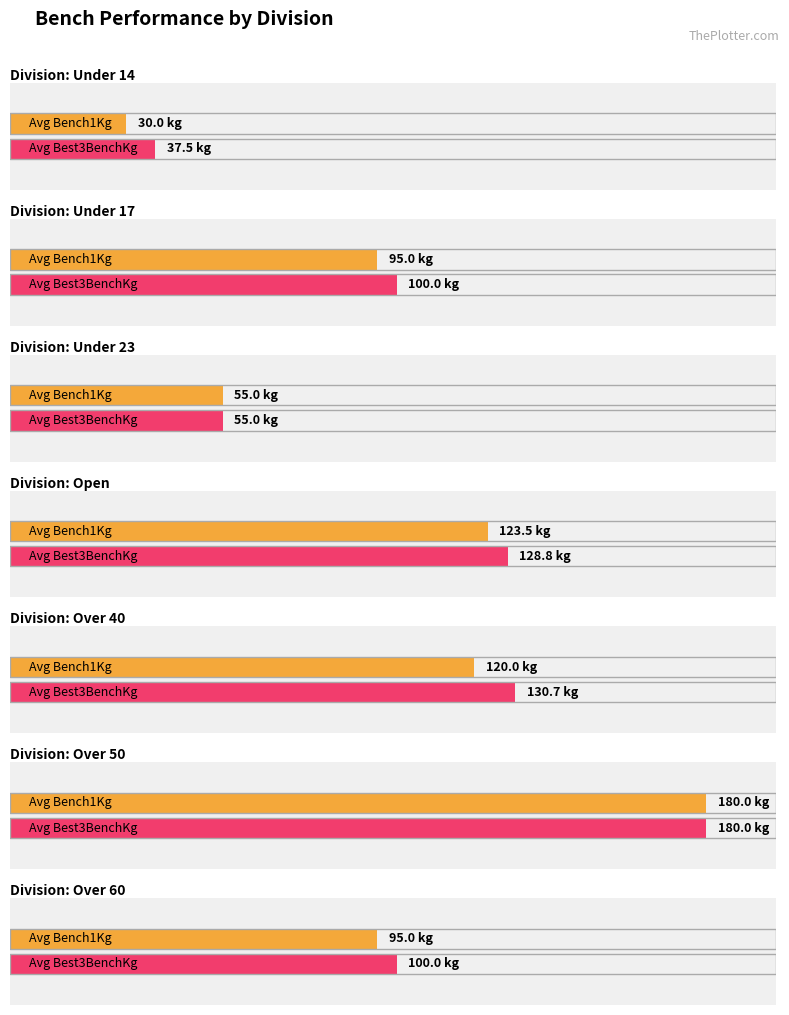

What are all the series names shown in the legend?

Best3BenchKg, Bench1Kg